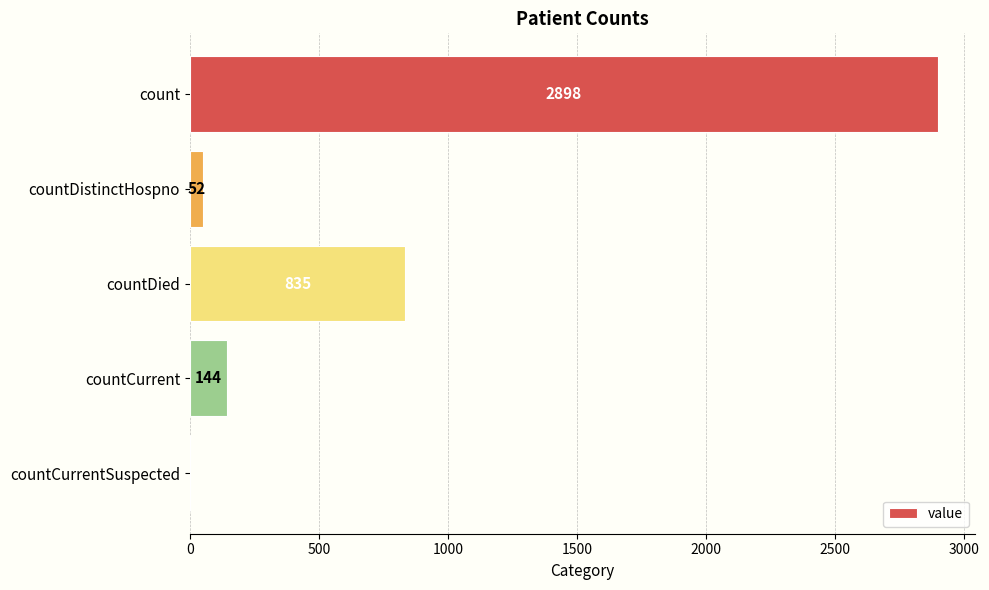

Which has a higher value, countDistinctHospno or count?

count